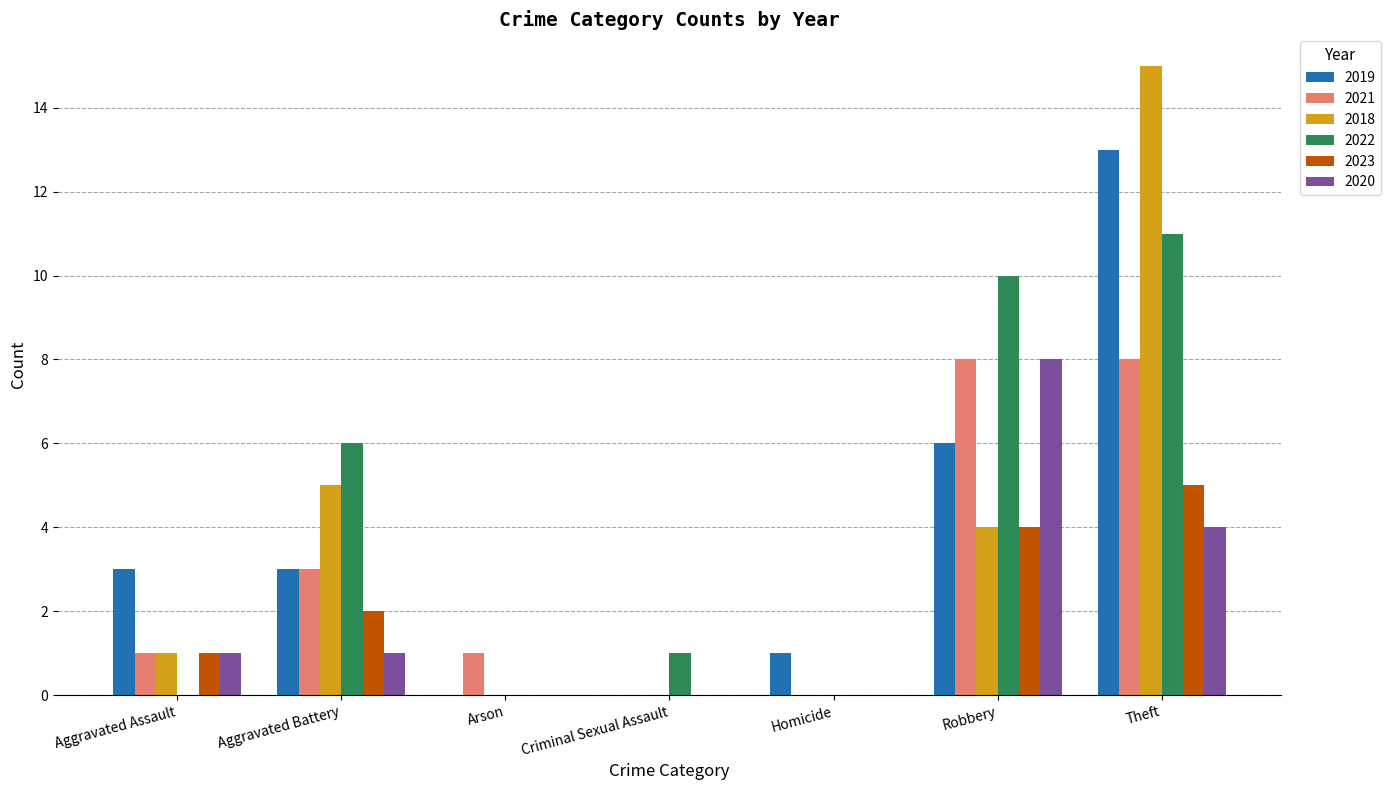

Reading left to right, list all the values displayed in this chart.

2019: 3	3	0	0	1	6	13
2021: 1	3	1	0	0	8	8
2018: 1	5	0	0	0	4	15
2022: 0	6	0	1	0	10	11
2023: 1	2	0	0	0	4	5
2020: 1	1	0	0	0	8	4